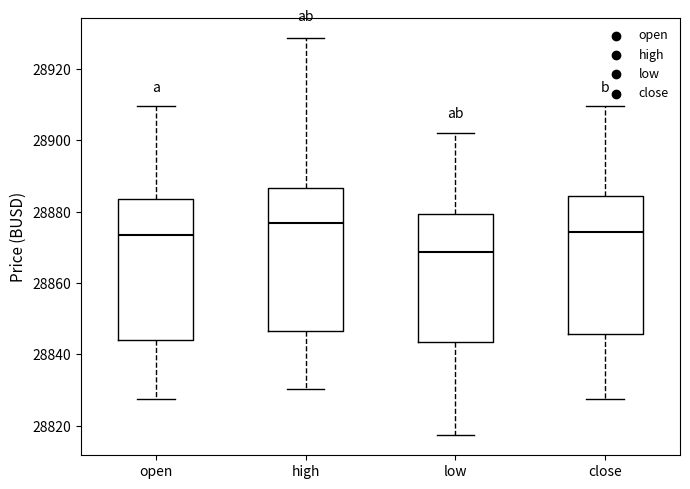

Where does the upper whisker of the box for high end on the y-axis? The values are not printed on the chart, so give them approximately, as read against the axis.

28928